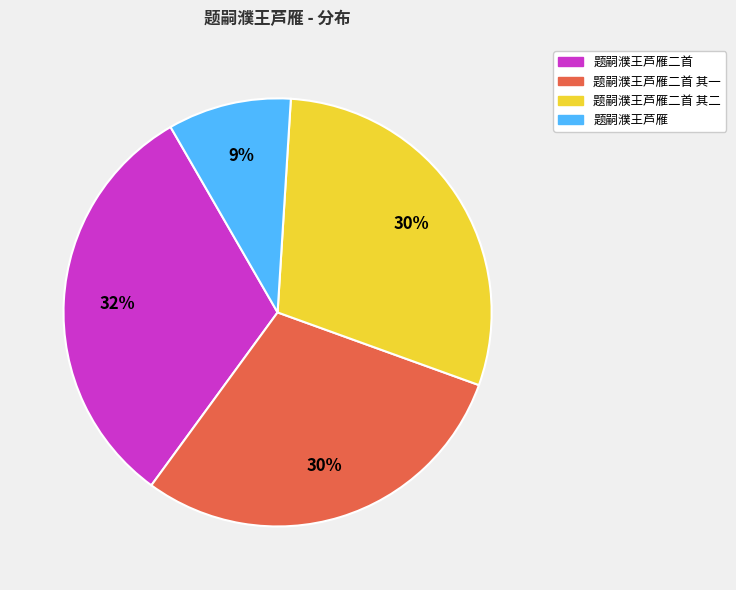

To the nearest percent, what is the average slice percentage?

25%